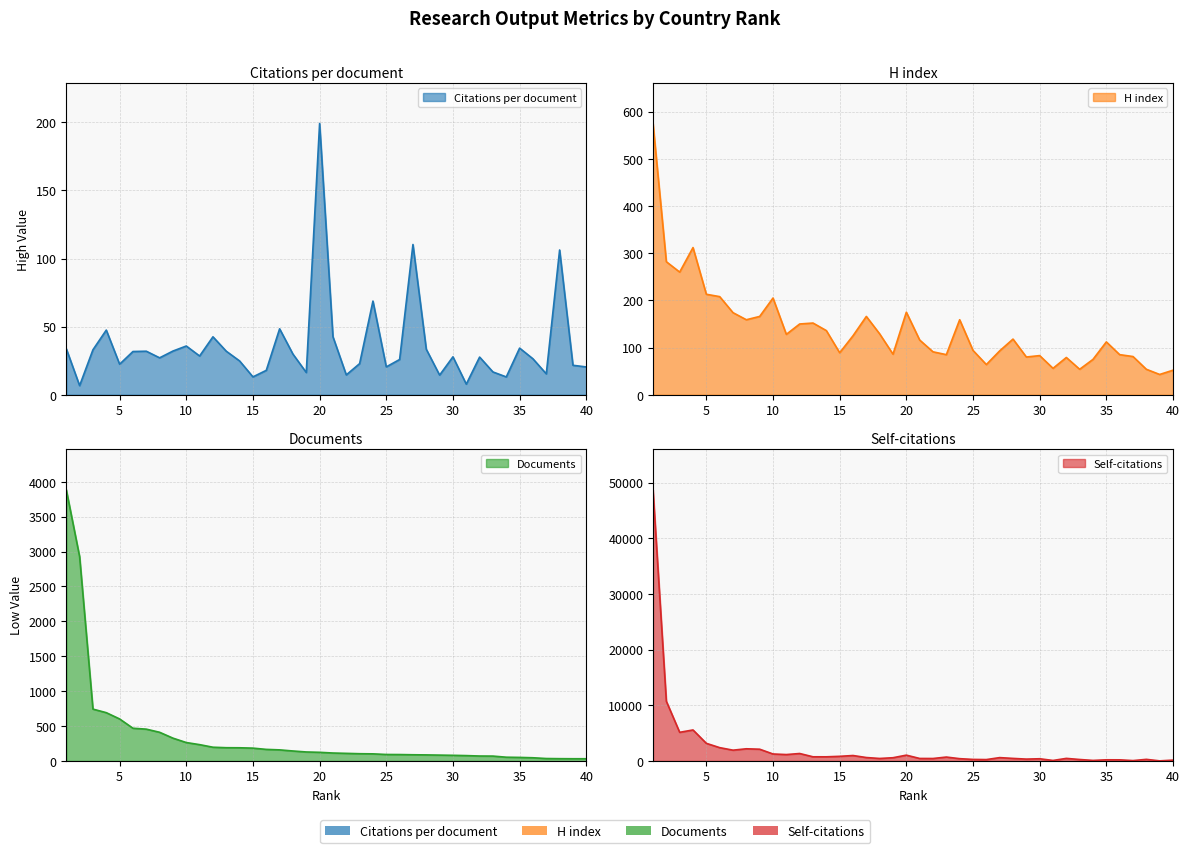

At which label is Citations per document closest to 102?

38